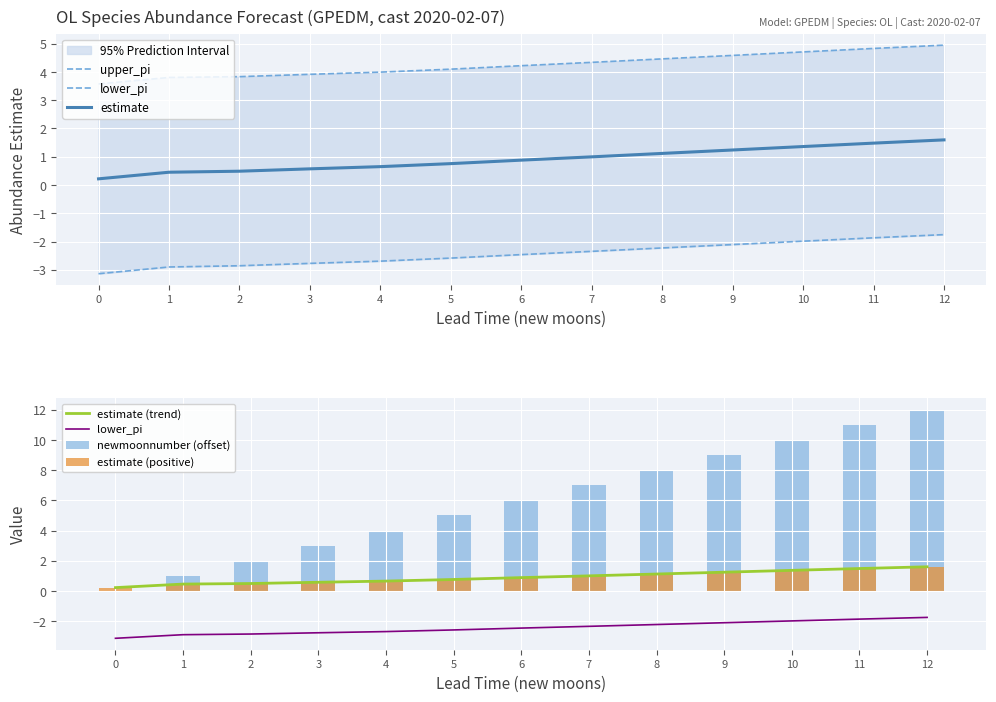

At which category is the sum across all series the highest?

12